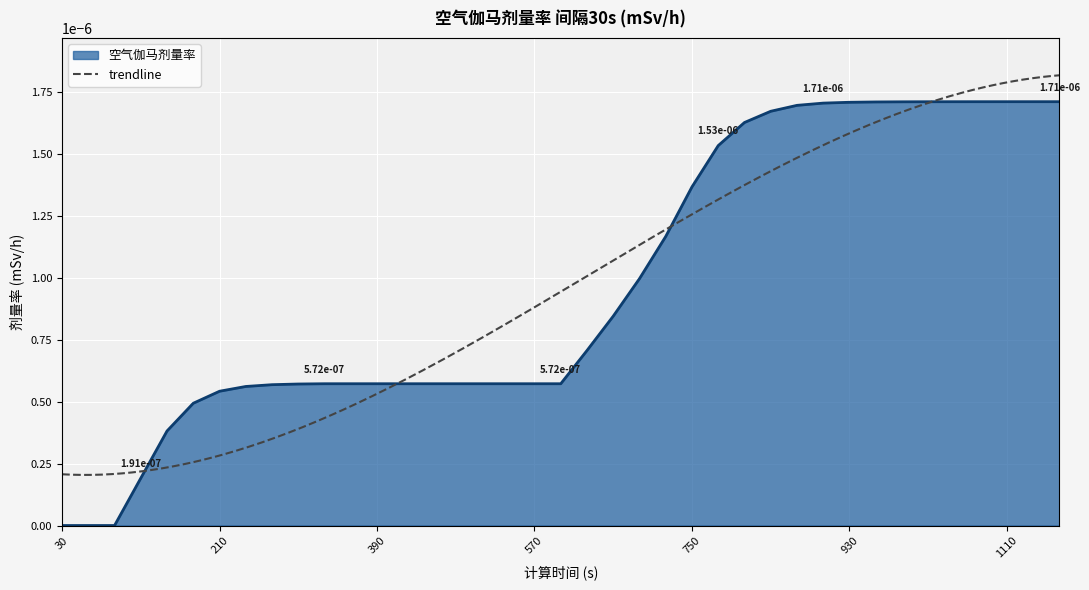

True or false: there are more than 1 points higher than both neighbors.

False